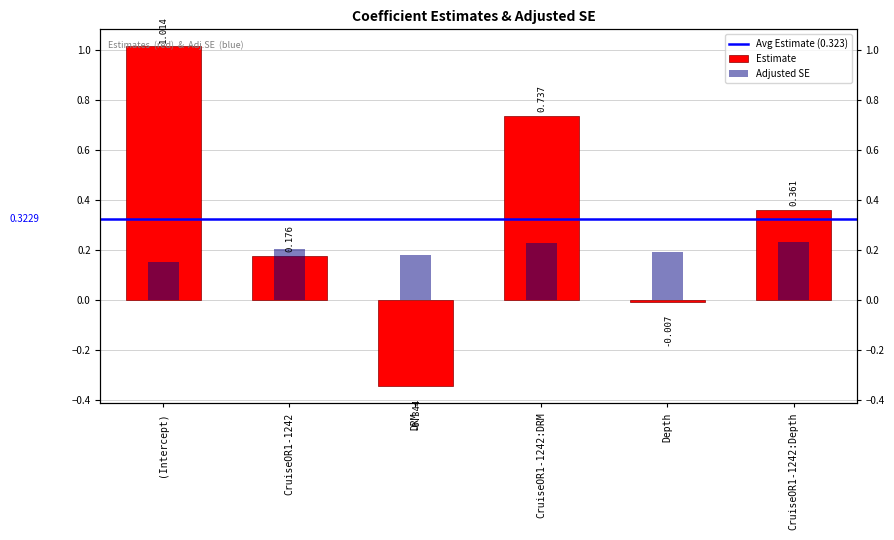

Where is Adjusted SE nearest to the value 0?

(Intercept)